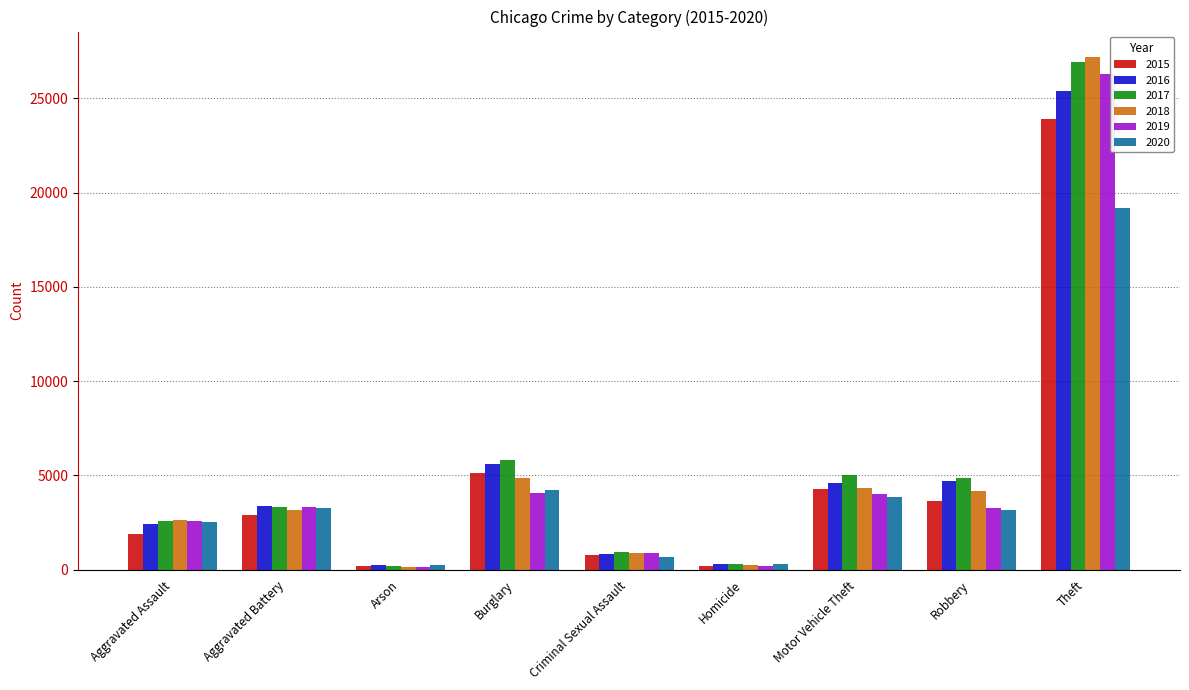

Which category has the highest value in the 2017 series?

Theft